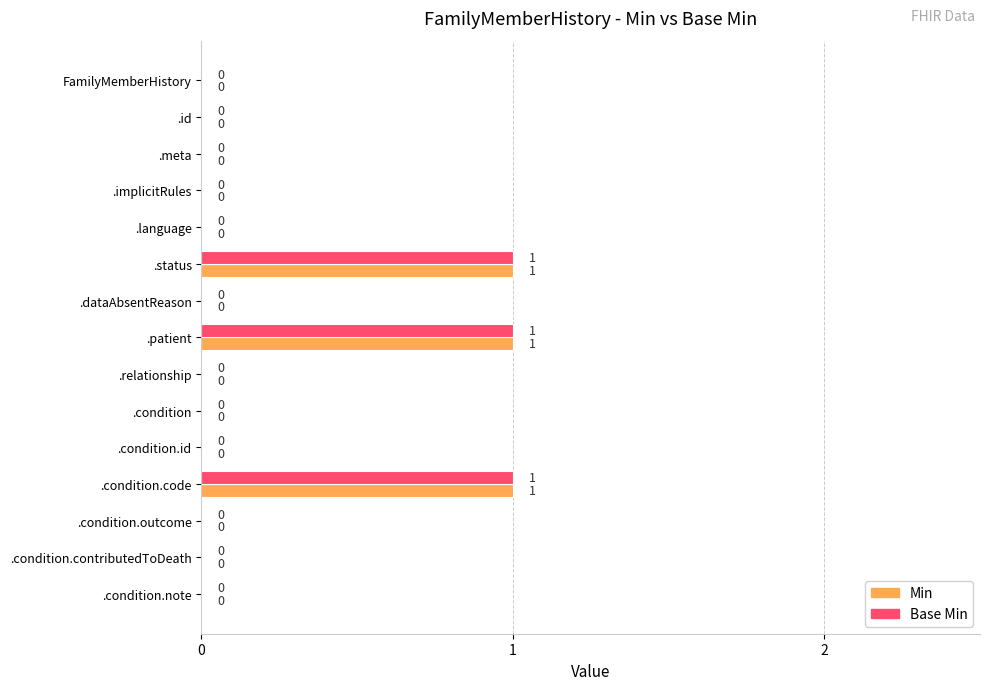

True or false: Base Min has a value of 0 at .dataAbsentReason.

True